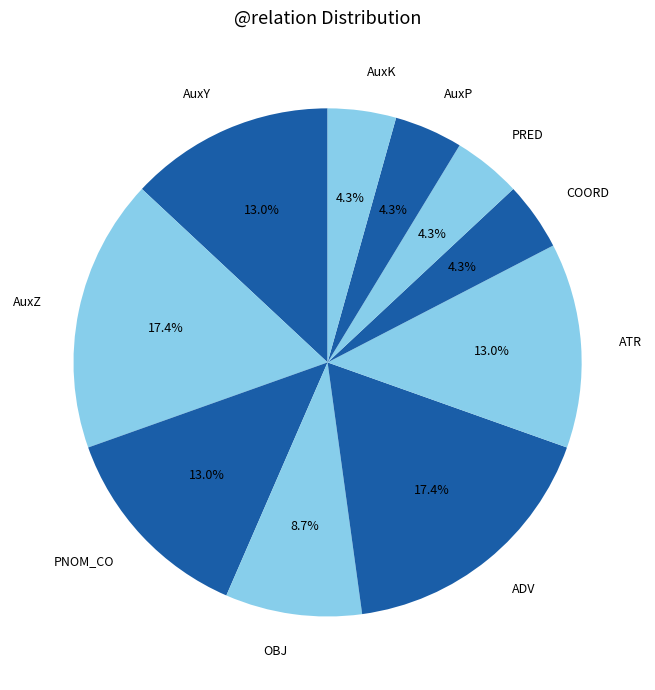

How many slices are in this pie chart?

10